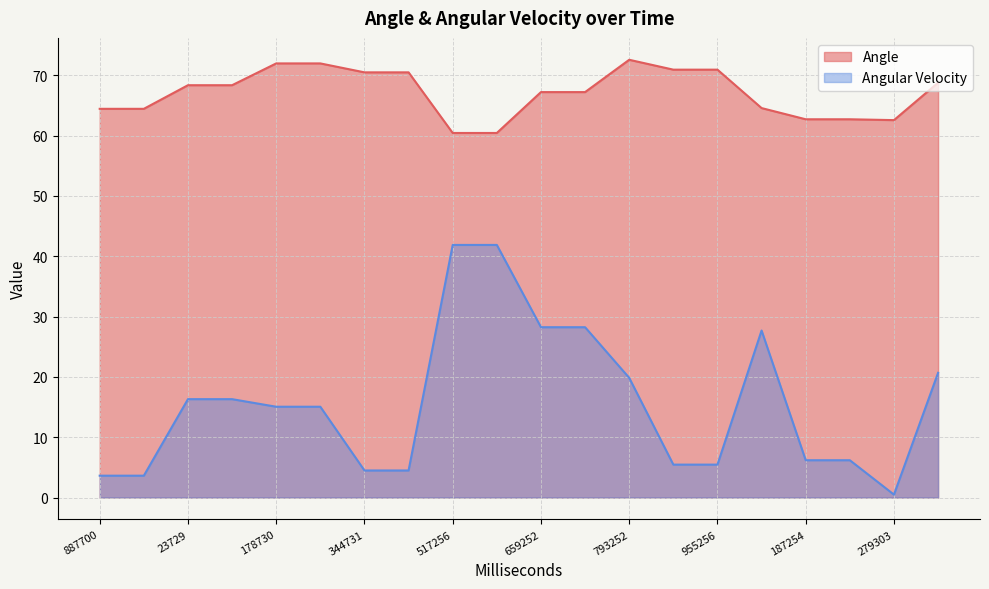

In Angle, how many points are higher than both neighbors (excluding endpoints)?

1